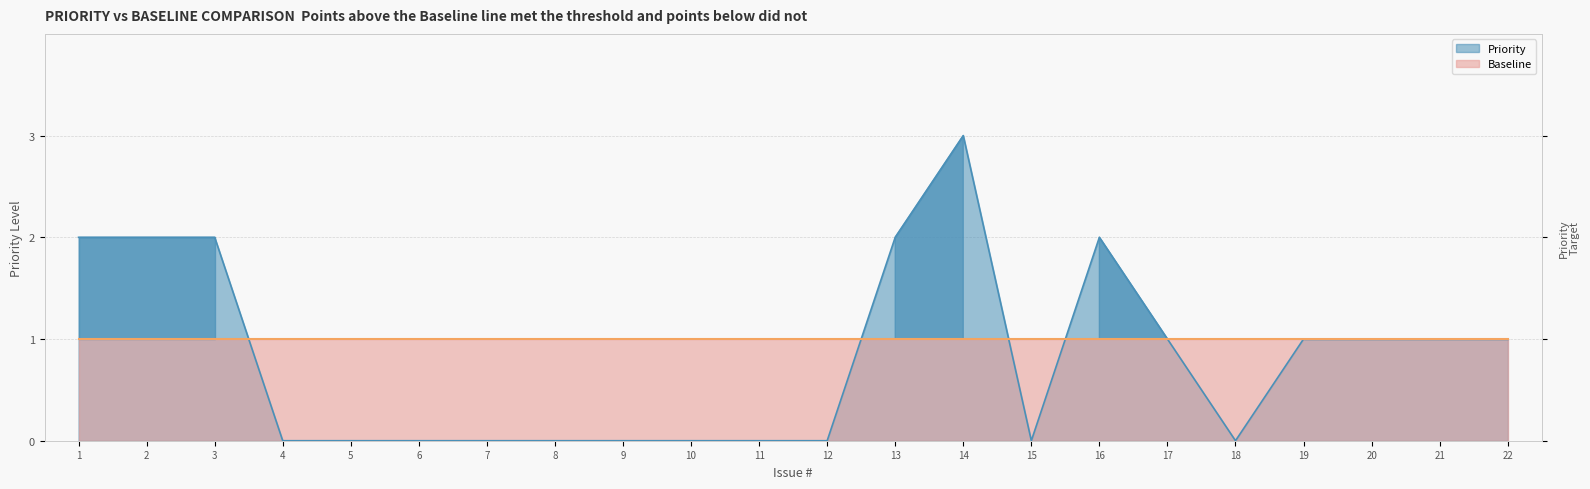

True or false: the data shows 0 at 5.

True